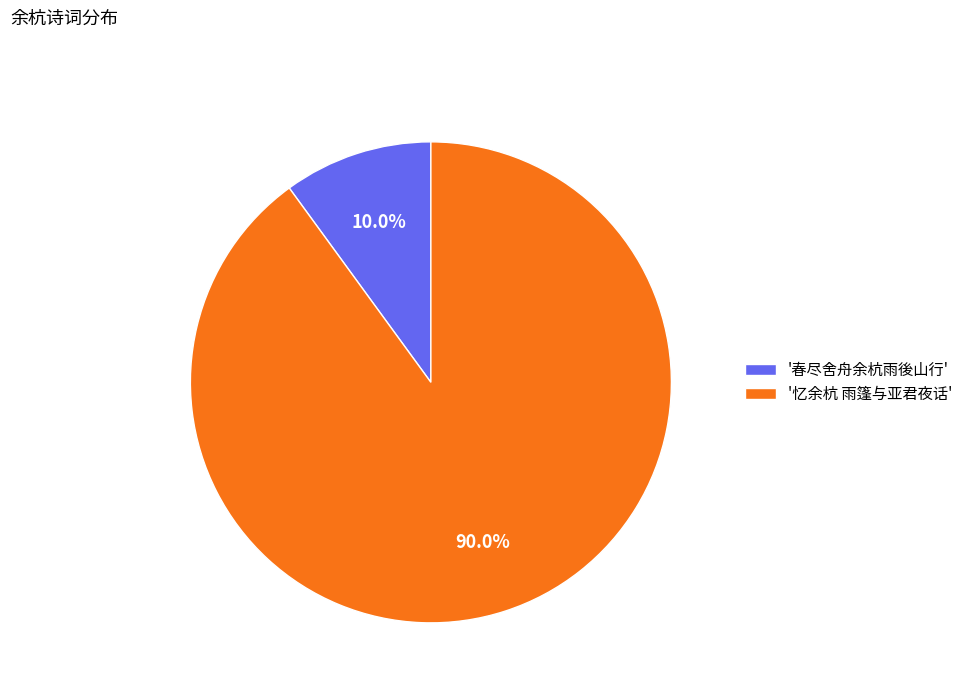

Rank the categories by value from highest to lowest.

'忆余杭 雨篷与亚君夜话', '春尽舍舟余杭雨後山行'